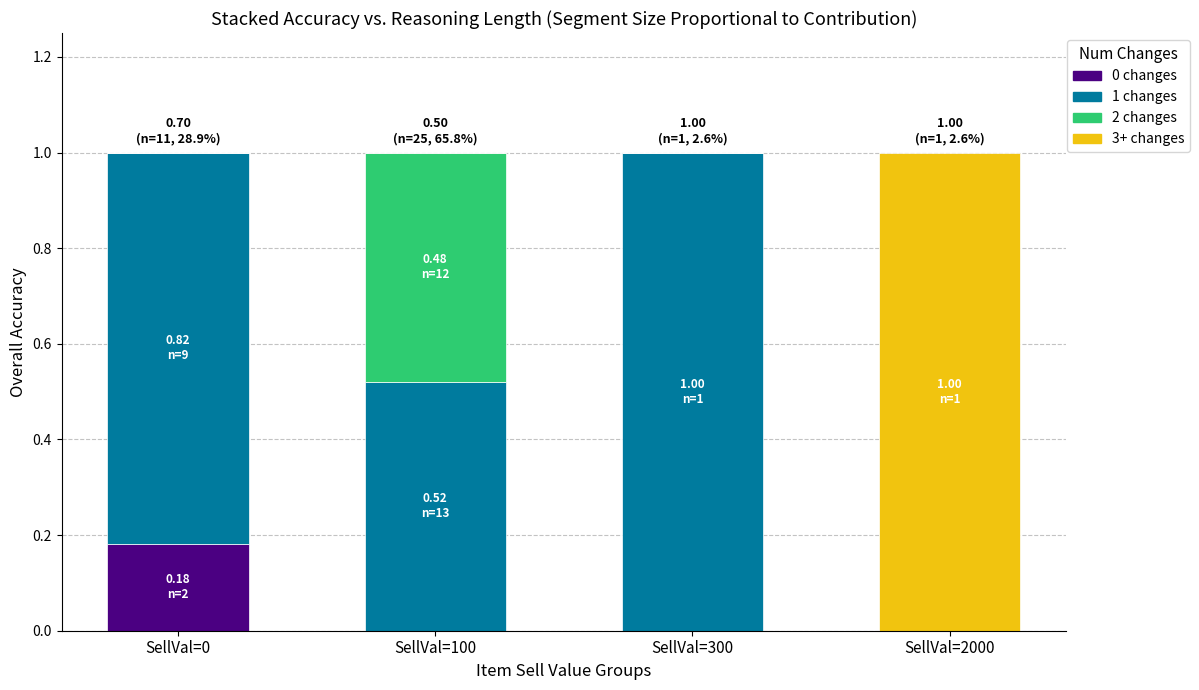

True or false: 0 changes has a value of -0.1 at SellVal=300.

False